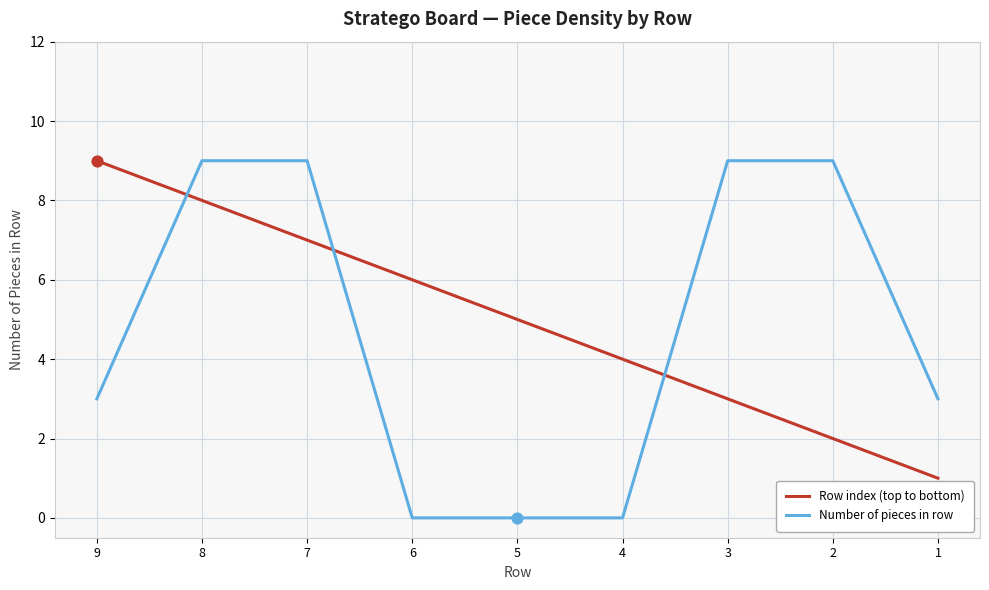

Which series has the largest range (max minus min)?

Number of pieces in row